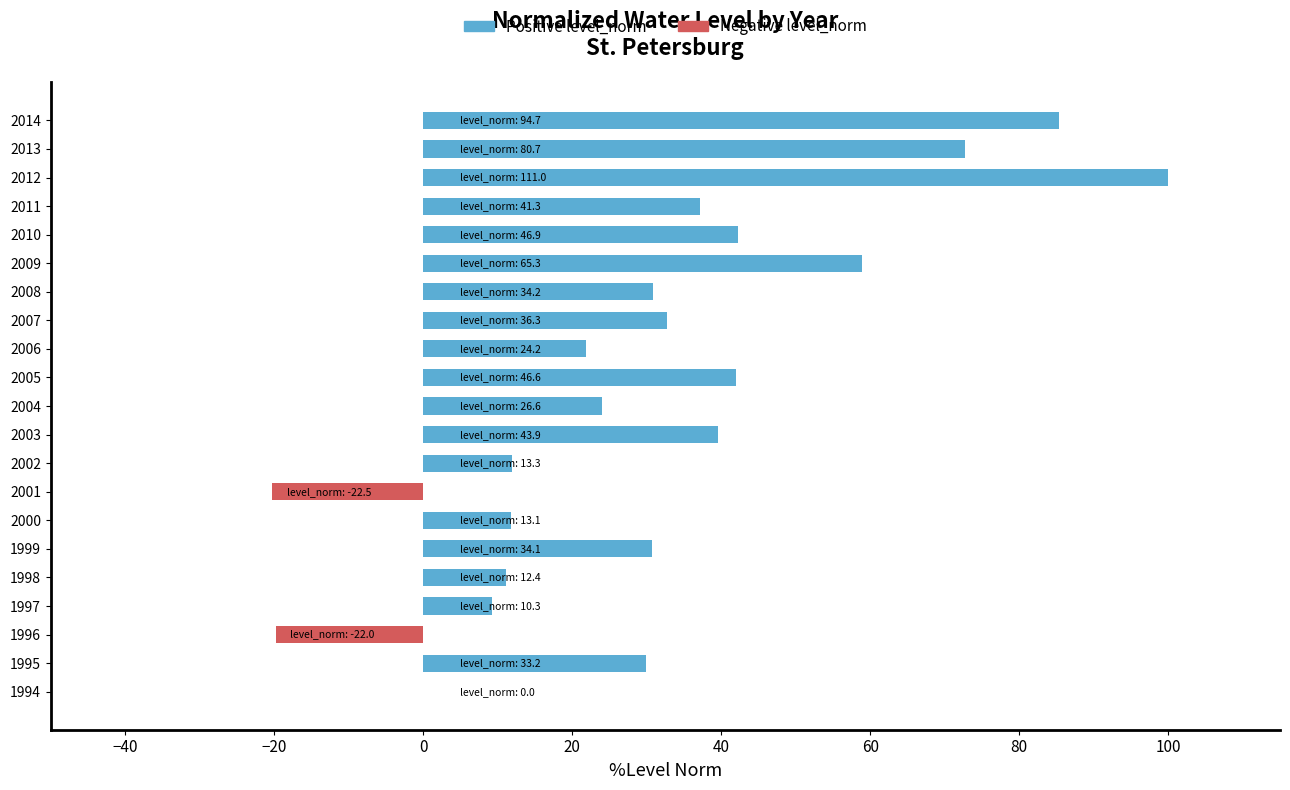

Does the chart contain stacked bars?

No